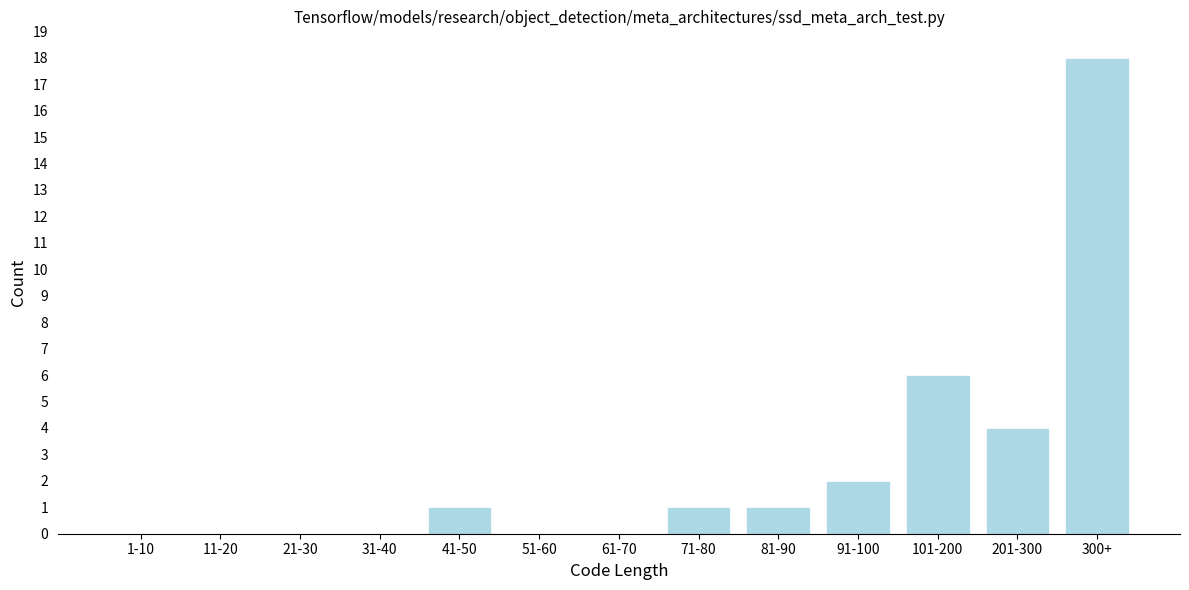

Reading left to right, list all the values displayed in this chart.

1-10=0	11-20=0	21-30=0	31-40=0	41-50=1	51-60=0	61-70=0	71-80=1	81-90=1	91-100=2	101-200=6	201-300=4	300+=18